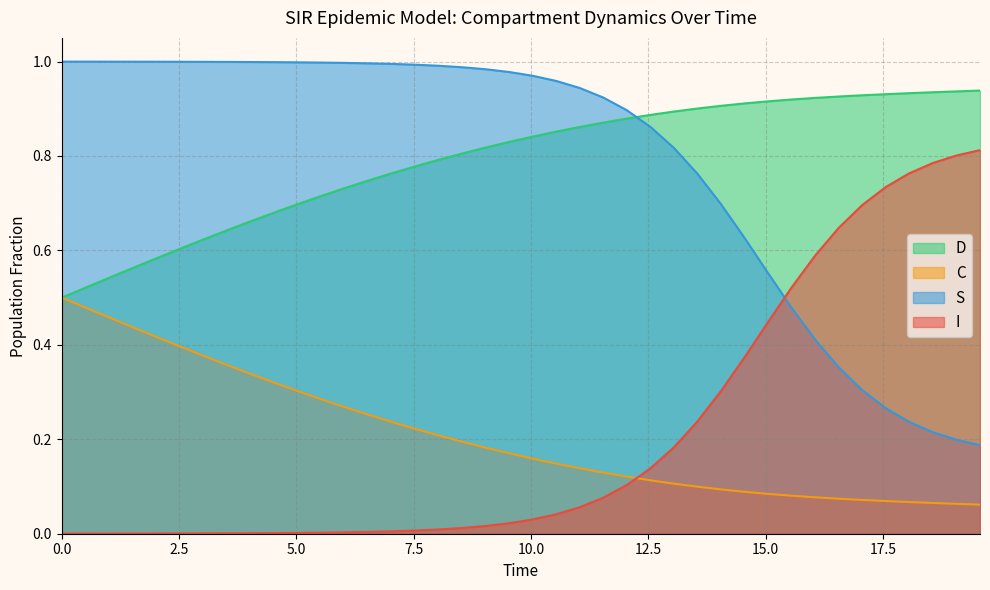

True or false: I and C intersect in this chart.

True